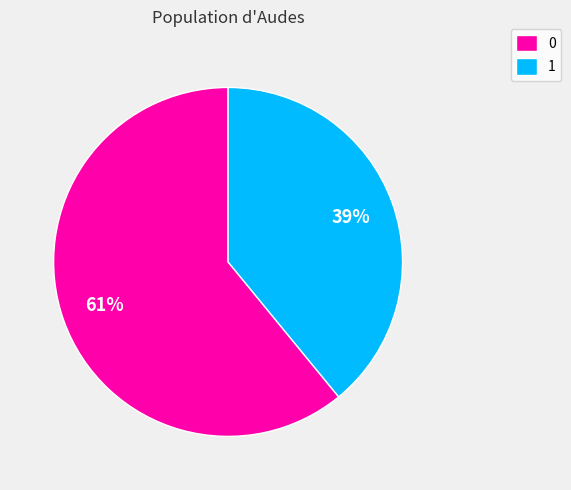

How many slices are in this pie chart?

2